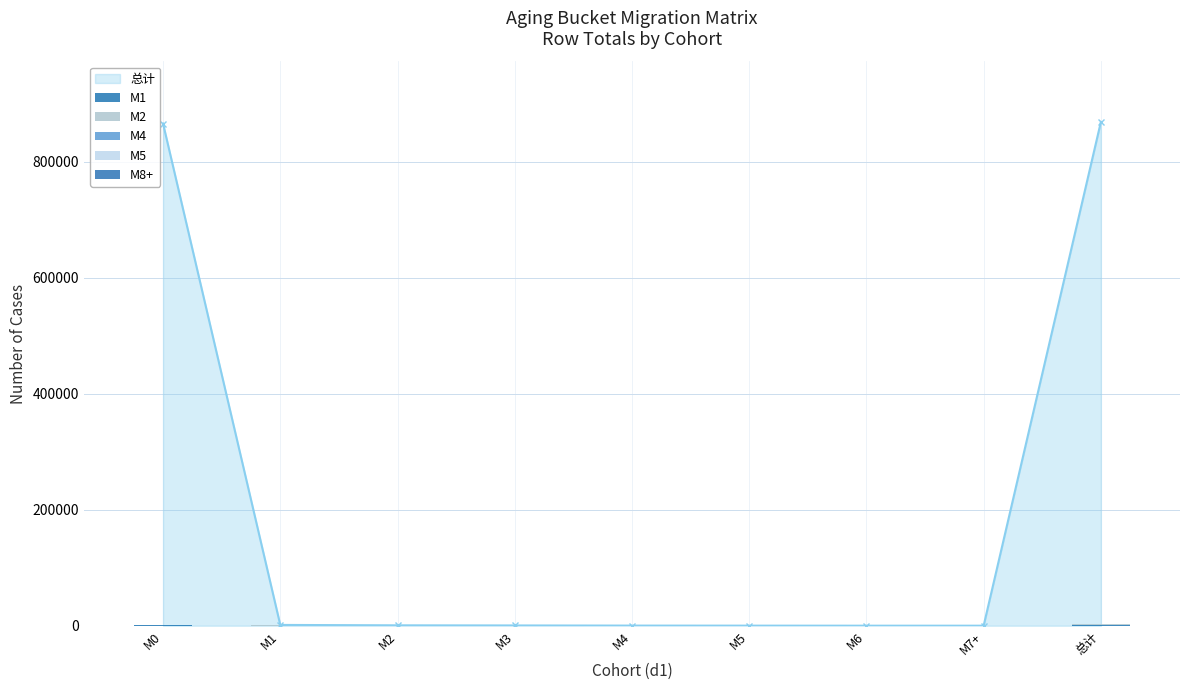

What is the label of the 2nd bar from the right?

M7+